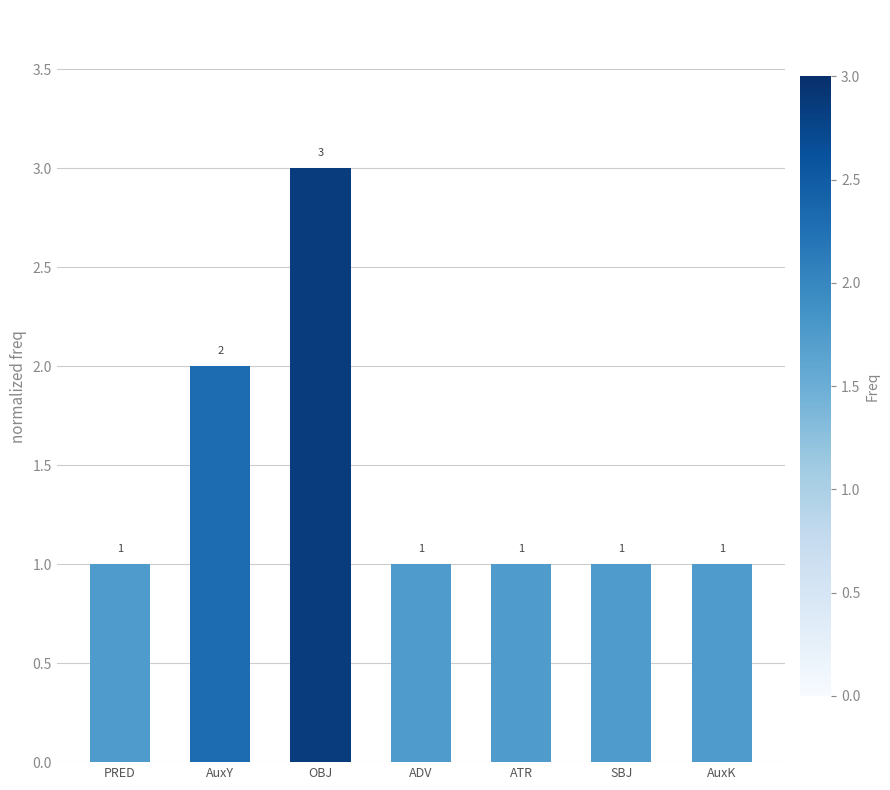

Reading left to right, what are all the values shown in this chart?

PRED=1	AuxY=2	OBJ=3	ADV=1	ATR=1	SBJ=1	AuxK=1